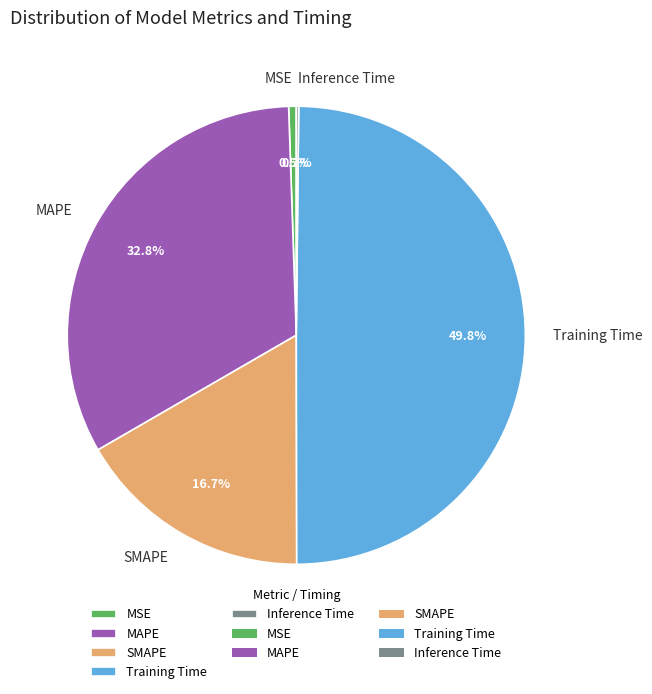

Between SMAPE and Training Time, which is larger?

Training Time